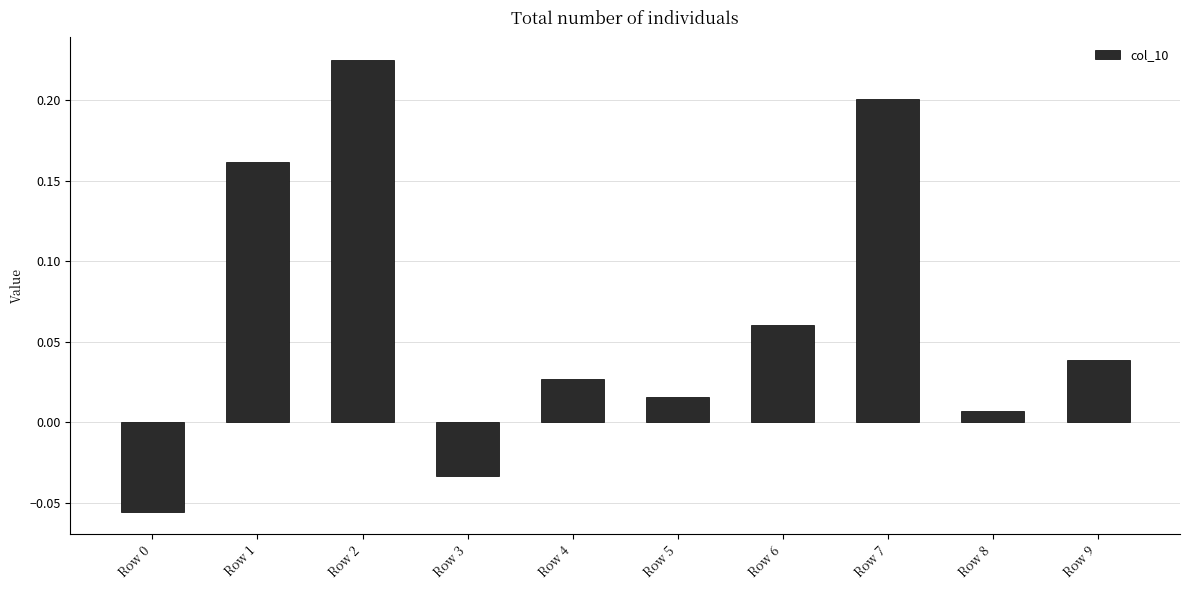

Is it true that the value at Row 2 is 0.2?

True